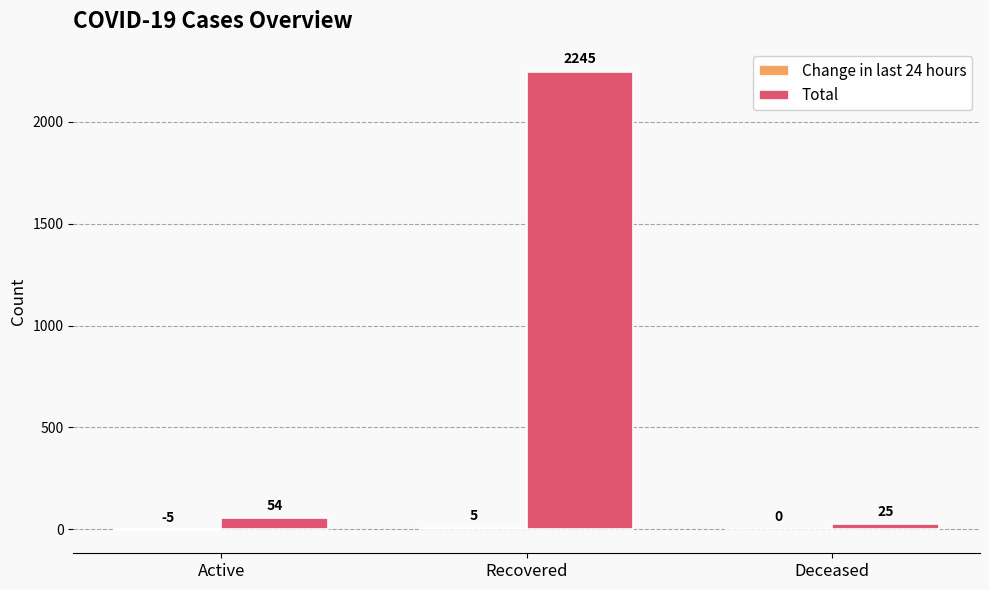

True or false: Total has a value of 2245 at Recovered.

True